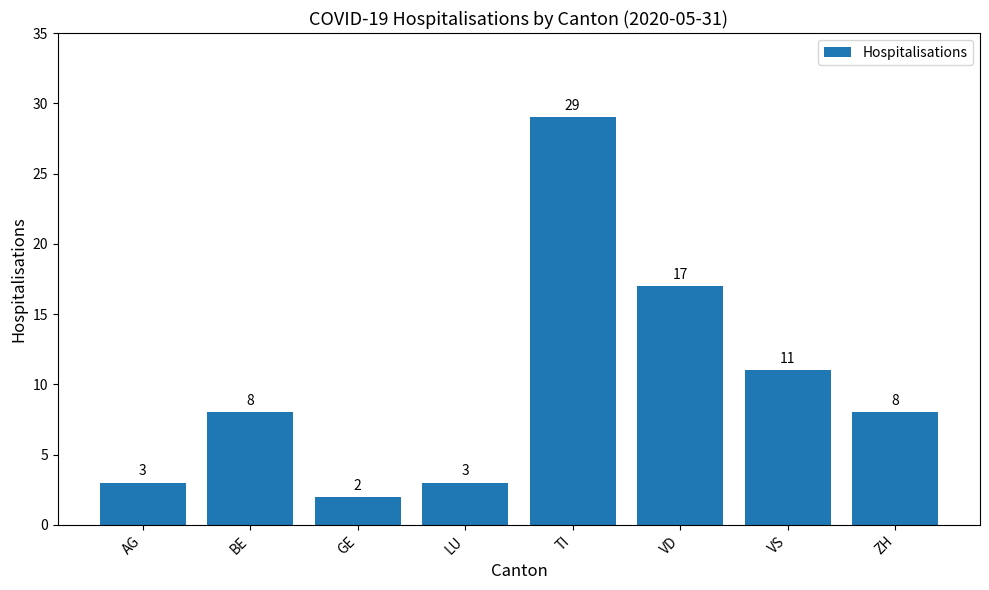

Where is the data nearest to the value 15?

VD